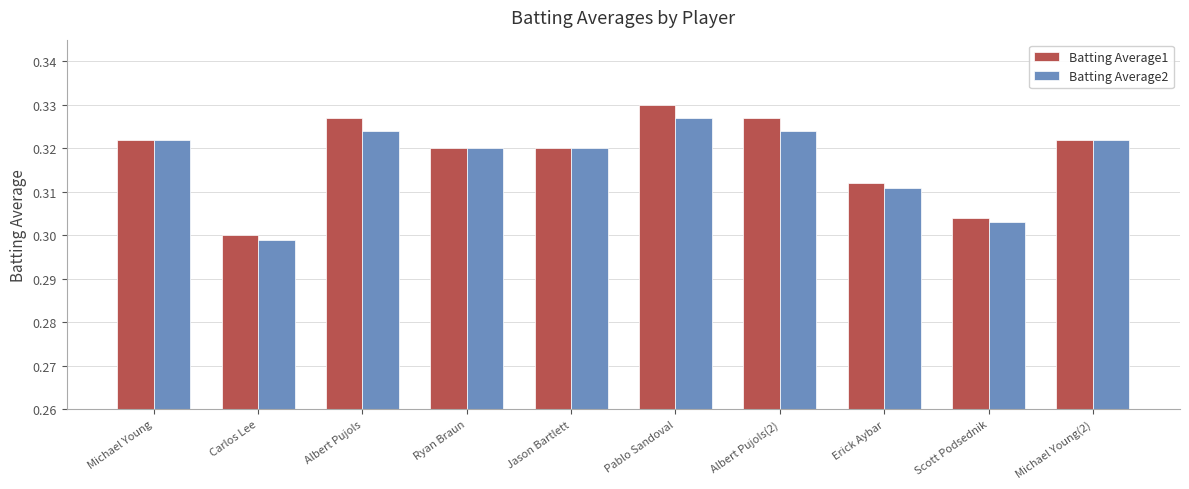

Which series has the widest spread of values?

Batting Average1